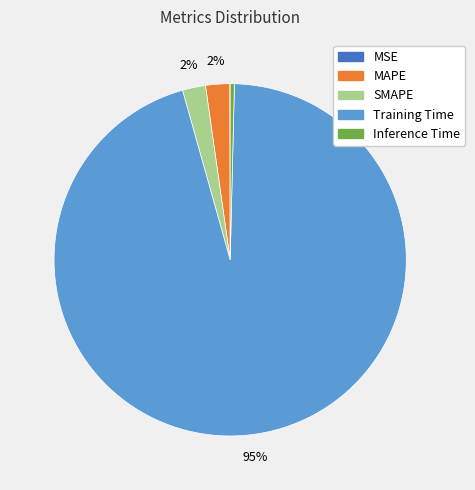

What is the largest slice in the pie chart?

Training Time